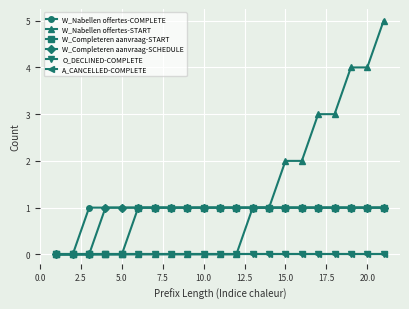

Which series has the largest total across all categories?

W_Nabellen offertes-START